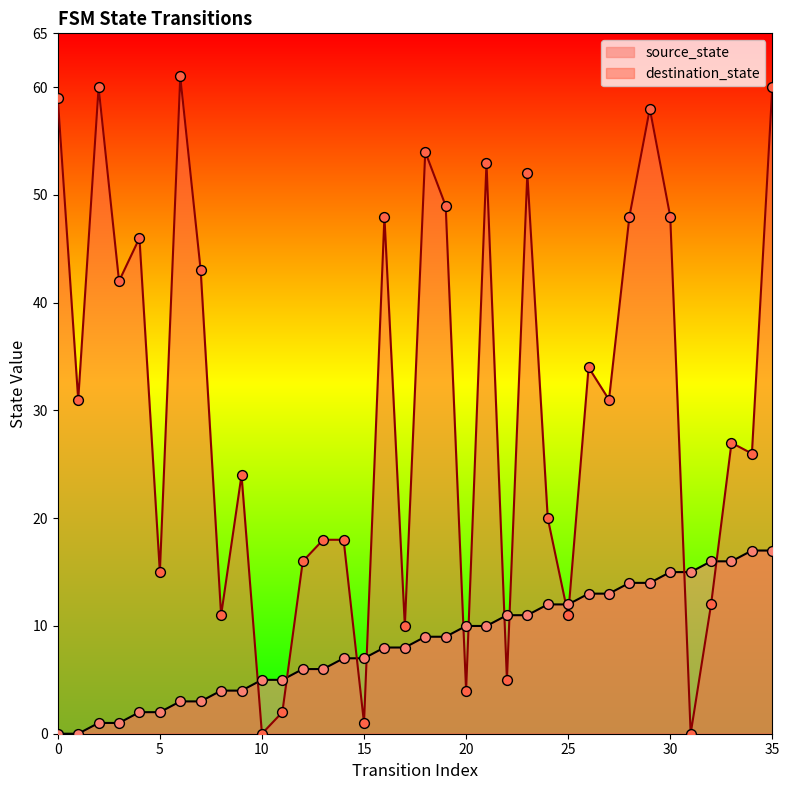

At how many categories does at least one series exceed 45?

13